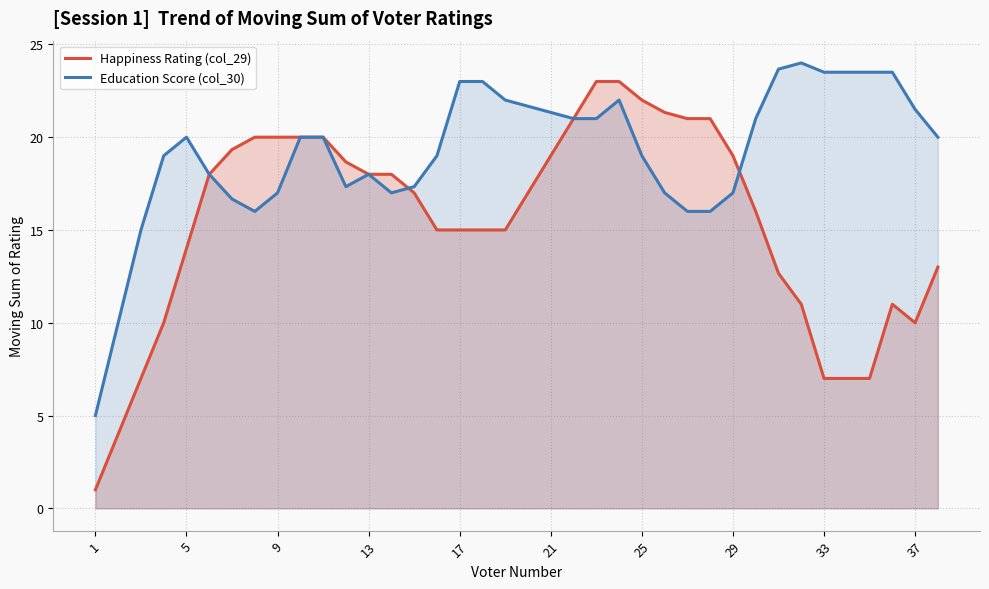

Which series has the largest range (max minus min)?

Happiness Rating (col_29)